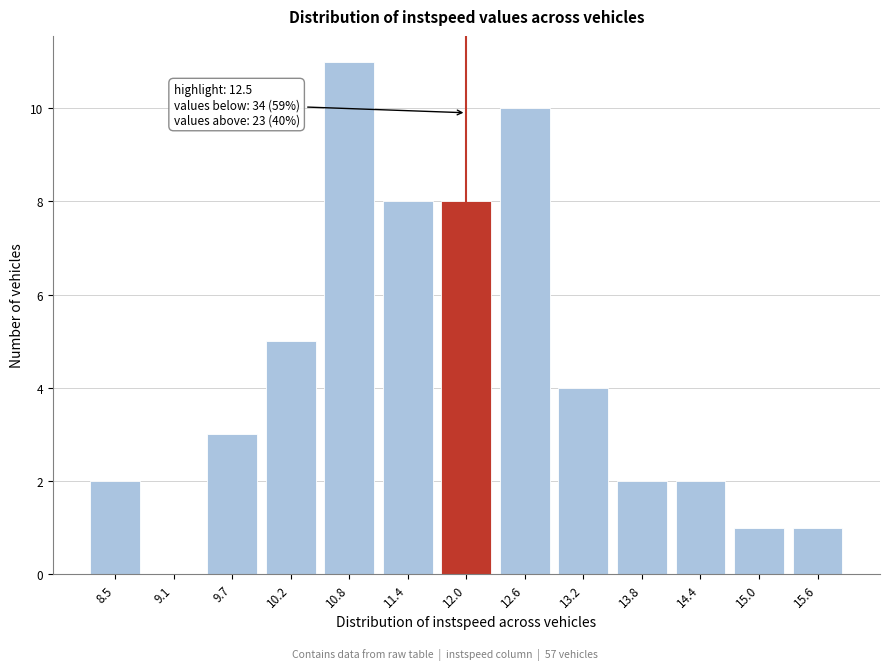

Reading left to right, transcribe all the data shown in this chart.

8.5=2	9.1=0	9.7=3	10.2=5	10.8=11	11.4=8	12.0=8	12.6=10	13.2=4	13.8=2	14.4=2	15.0=1	15.6=1